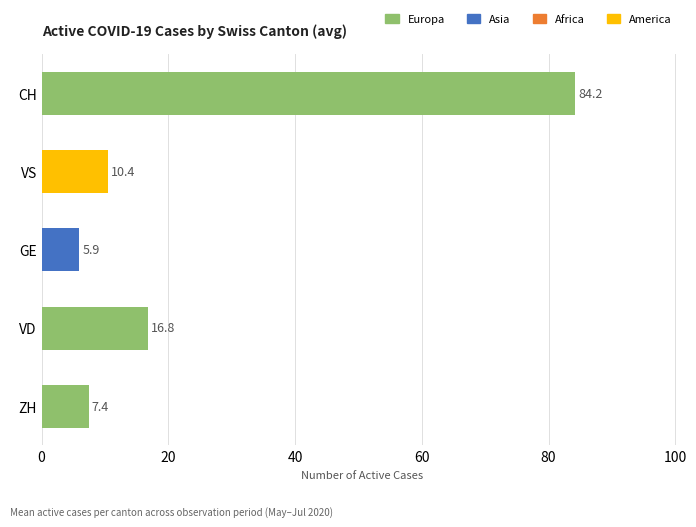

True or false: the data shows 5.9 at GE.

True